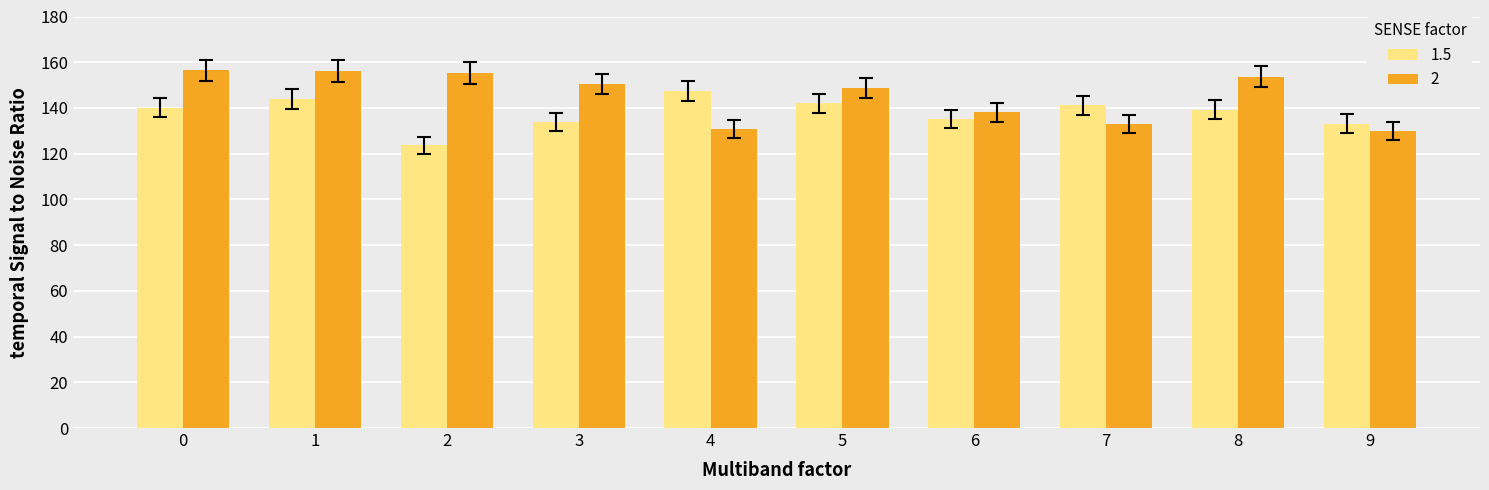

Between 2 and 8, which series saw the biggest shift?

1.5